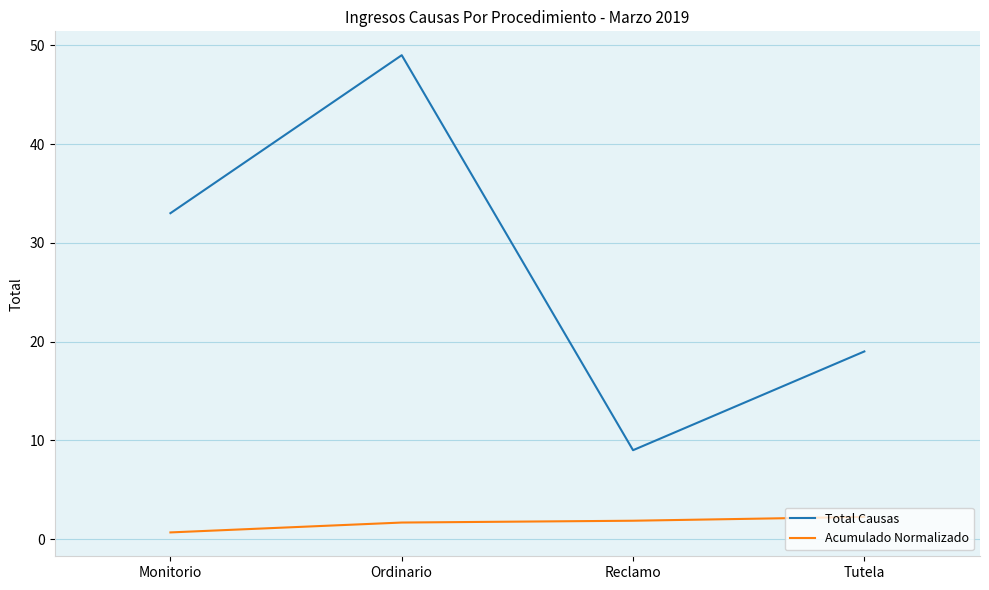

Is this an area chart (filled region under the line)?

No